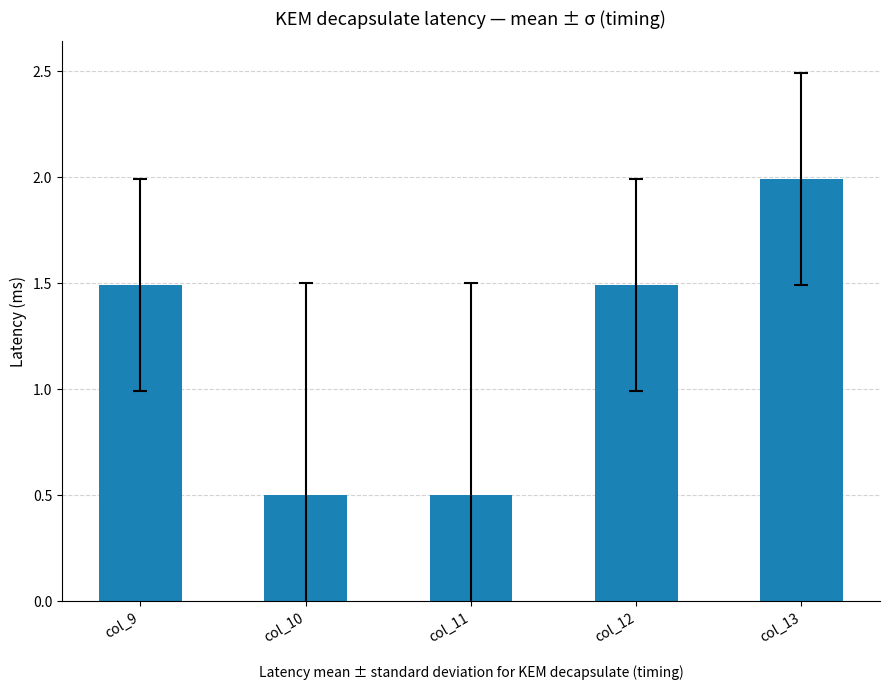

At which category does the chart reach its peak across all series?

col_13